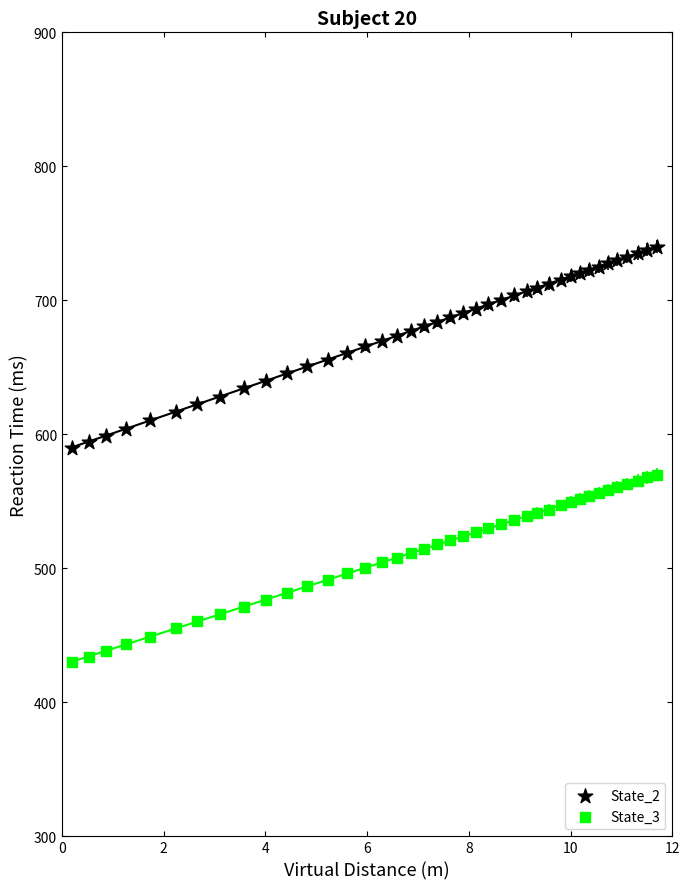

Which series has the largest Y range (max minus min)?

State_2